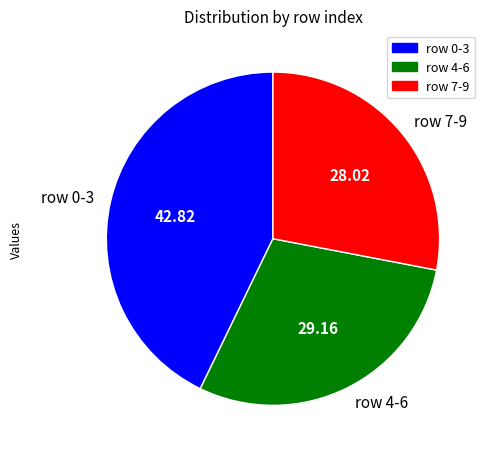

Rank the categories by value from lowest to highest.

row 7-9, row 4-6, row 0-3